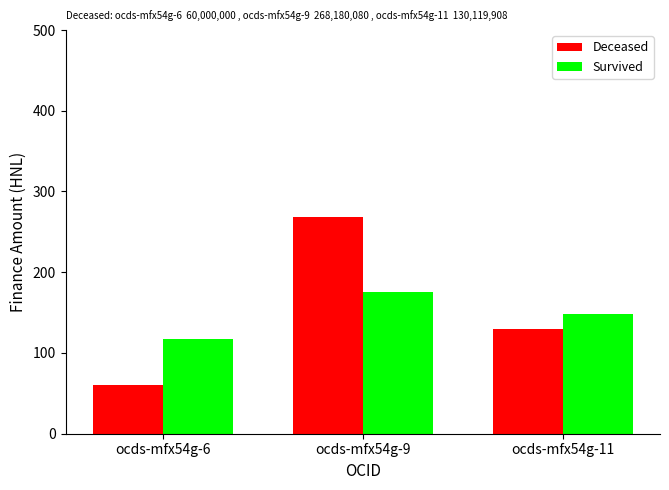

What are all the series names shown in the legend?

Deceased, Survived